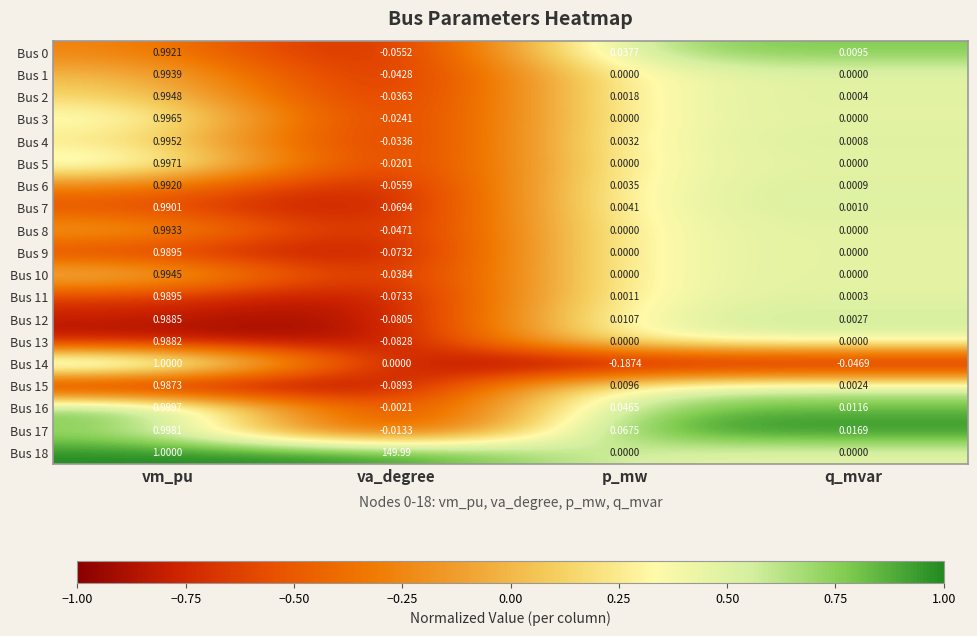

List the labels in order of Bus 17 value, smallest first.

va_degree, q_mvar, p_mw, vm_pu